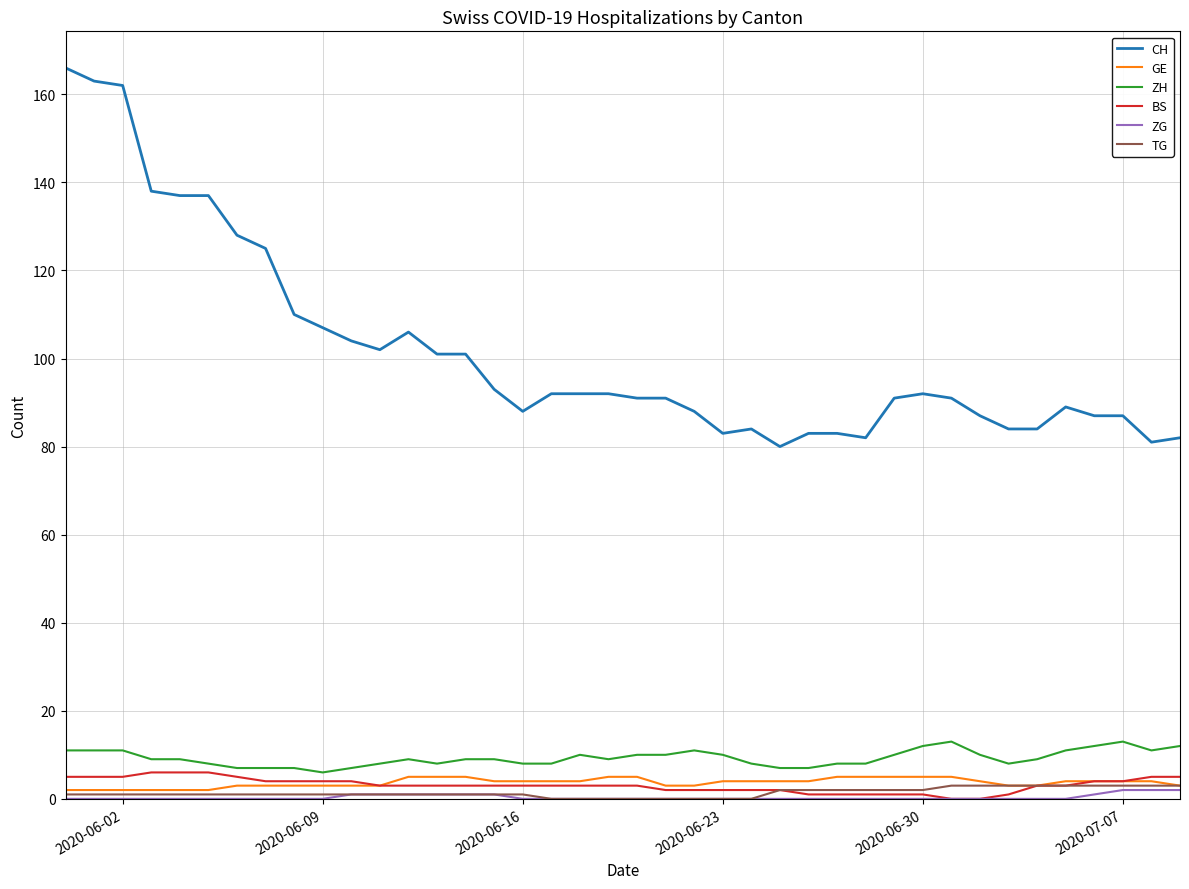

True or false: ZH and CH cross at least once.

False